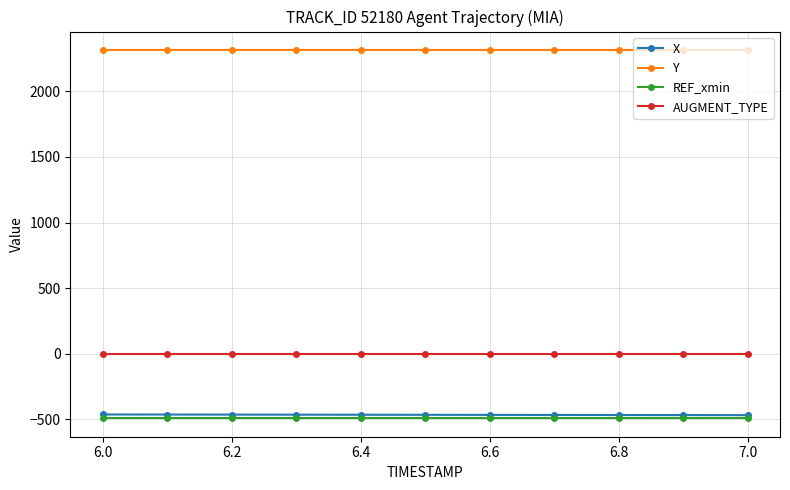

What is the sum of all Y values?

25478.7